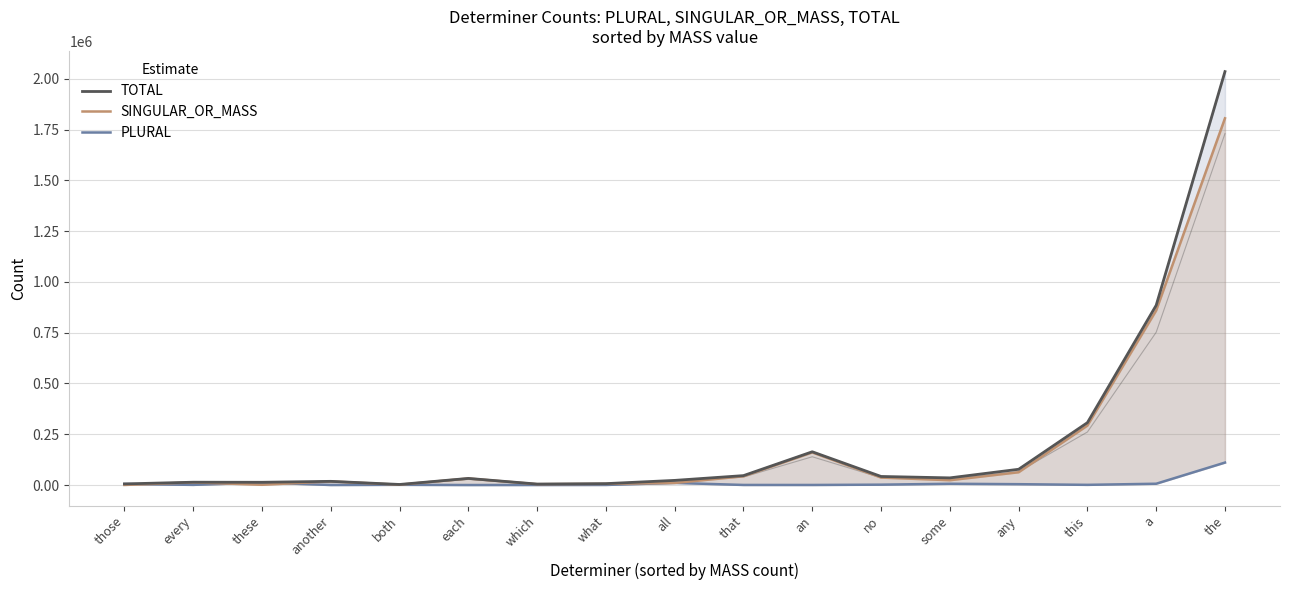

How many interior local peaks does the PLURAL series have?

4